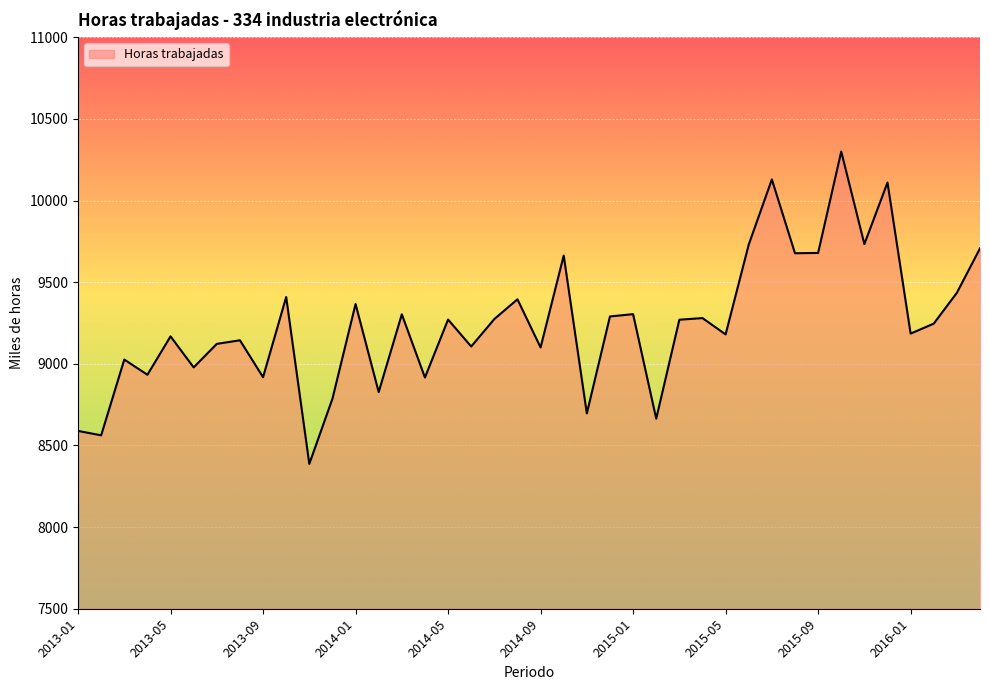

True or false: there are more than 2 points higher than both neighbors.

True